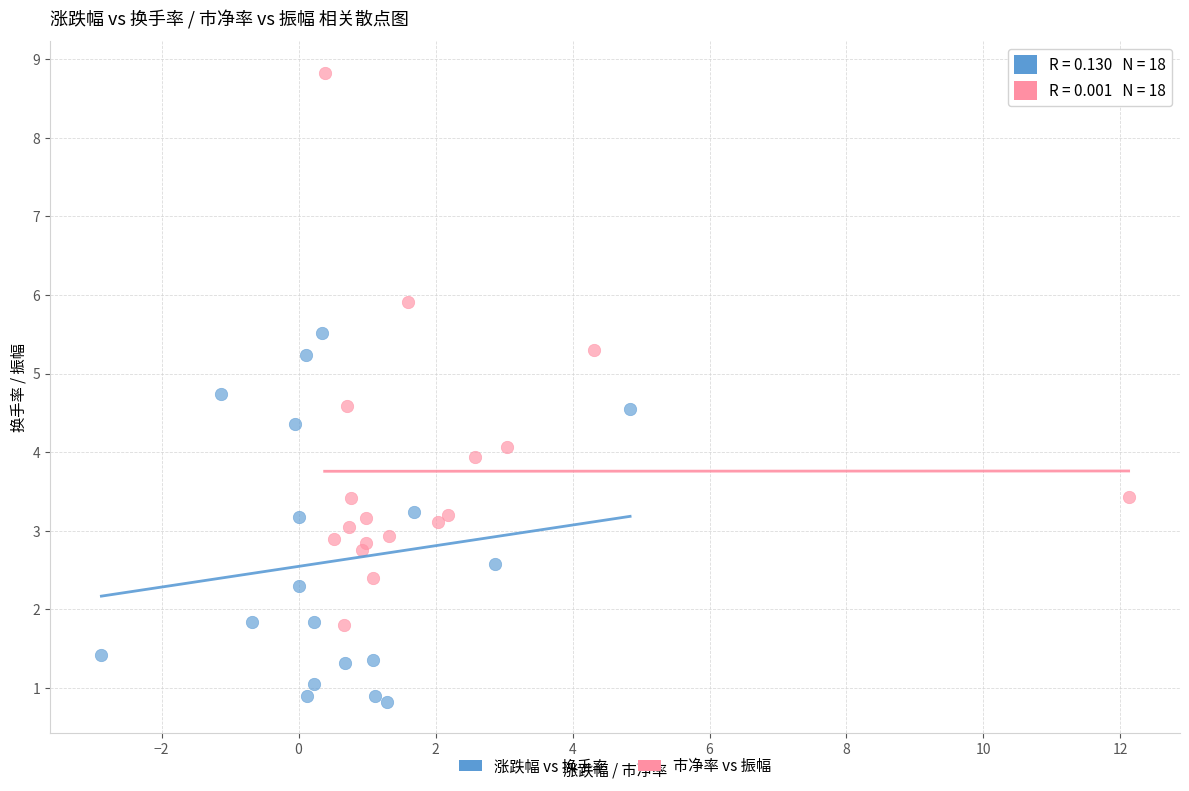

Which series reaches the minimum Y coordinate?

涨跌幅 vs 换手率